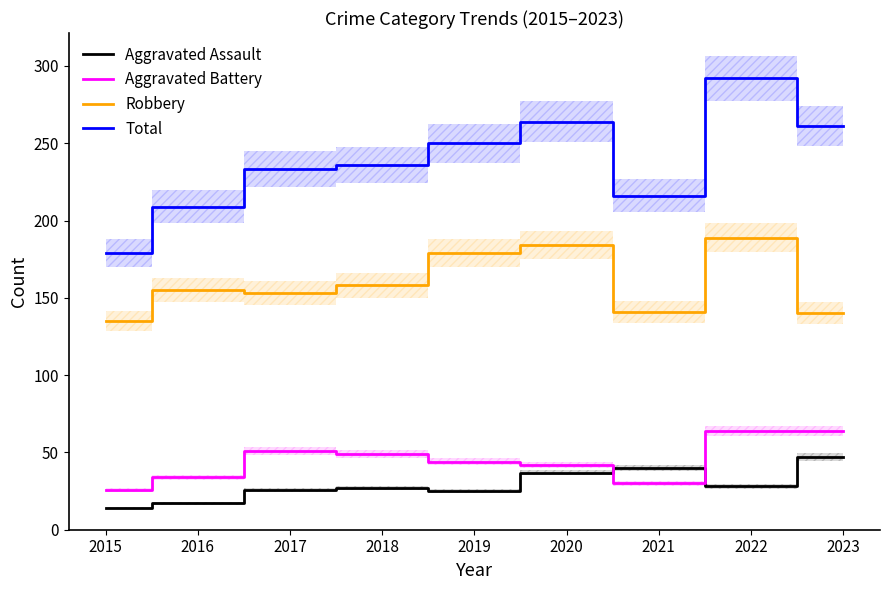

The Aggravated Assault series shows 47 at 2022. True or false?

False